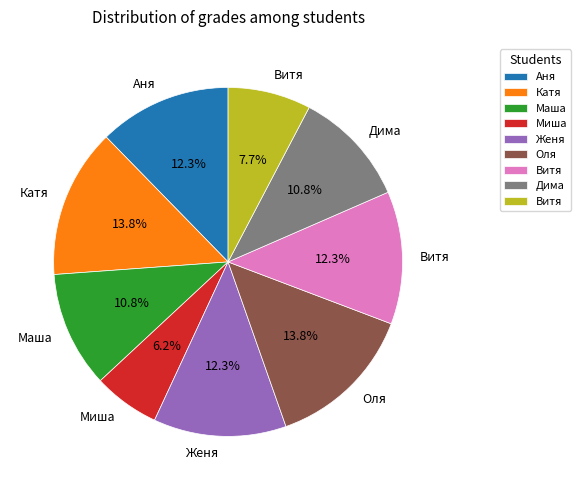

Does any single category account for the majority?

No